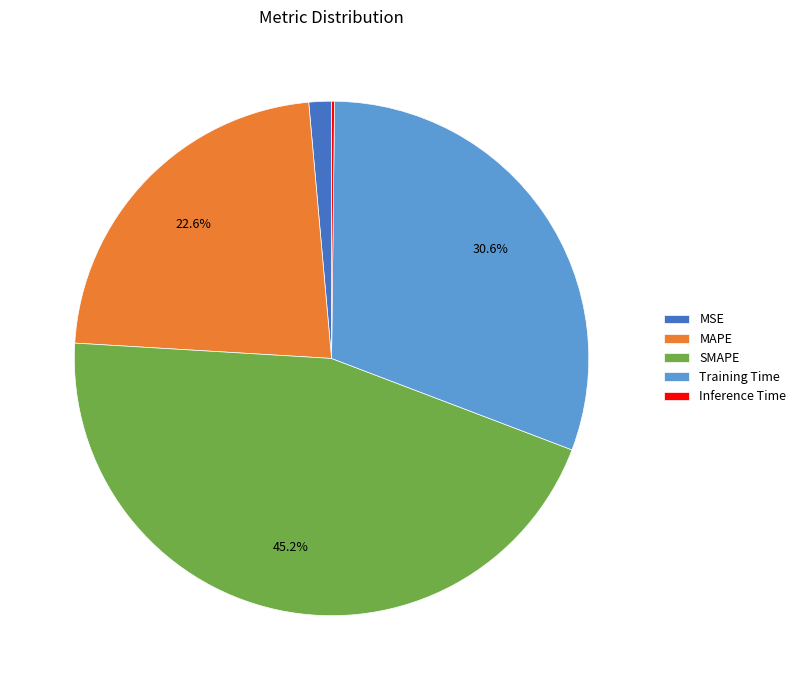

To the nearest percent, what percentage of the pie is Training Time?

31%